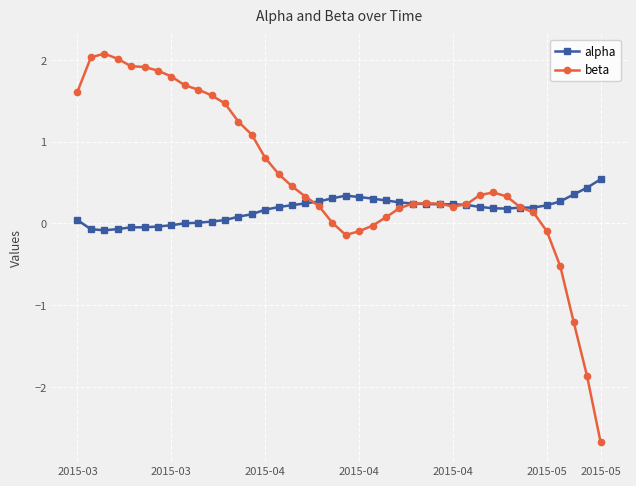

Count the number of data series in this chart.

2